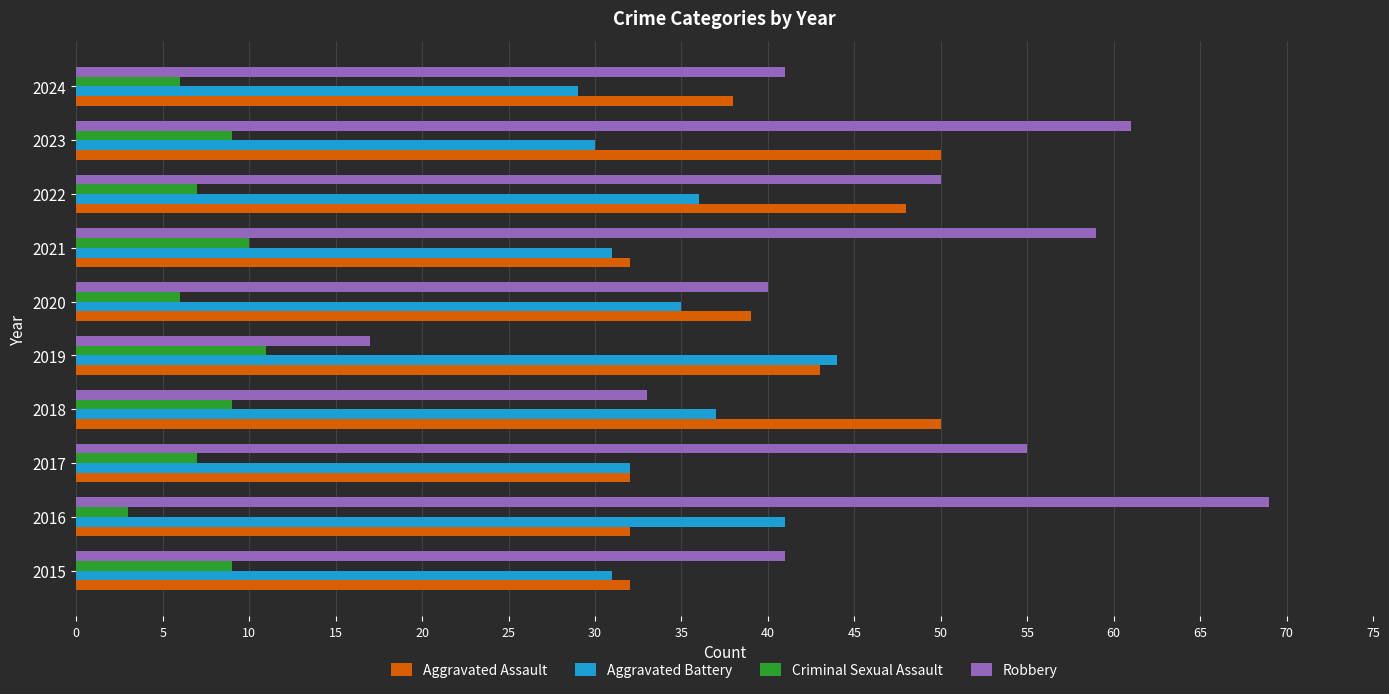

Which series has the largest total across all categories?

Robbery